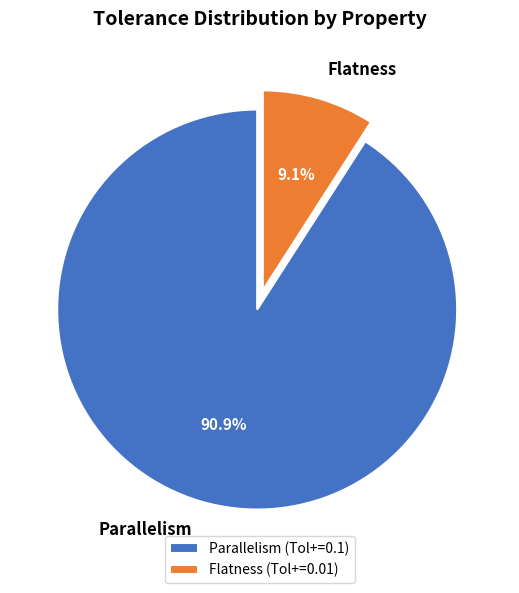

Rank the categories by value from highest to lowest.

Parallelism, Flatness